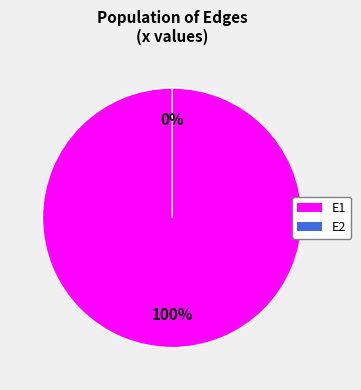

Is the sum of E2 and E1 greater than half?

Yes